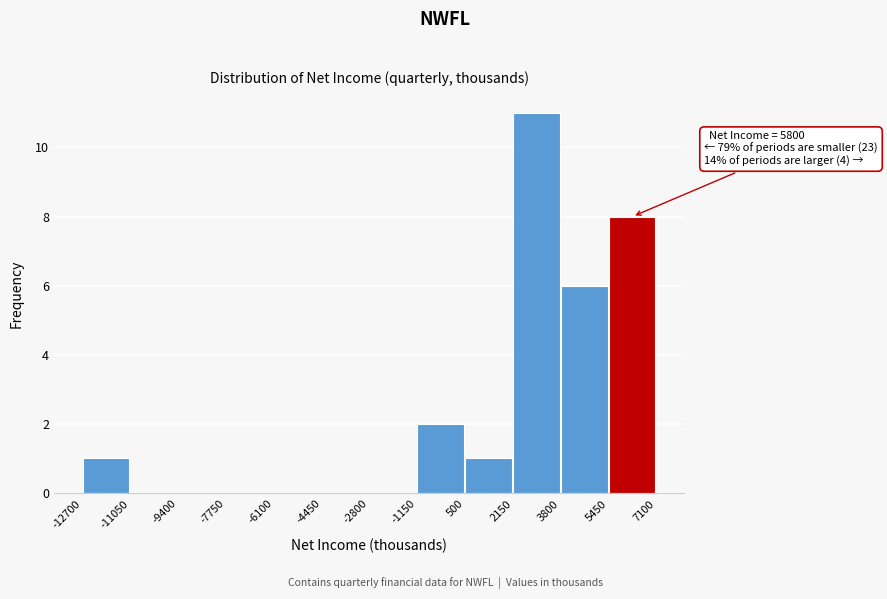

Over which range of the x-axis is the bar tallest?

2150 to 3800